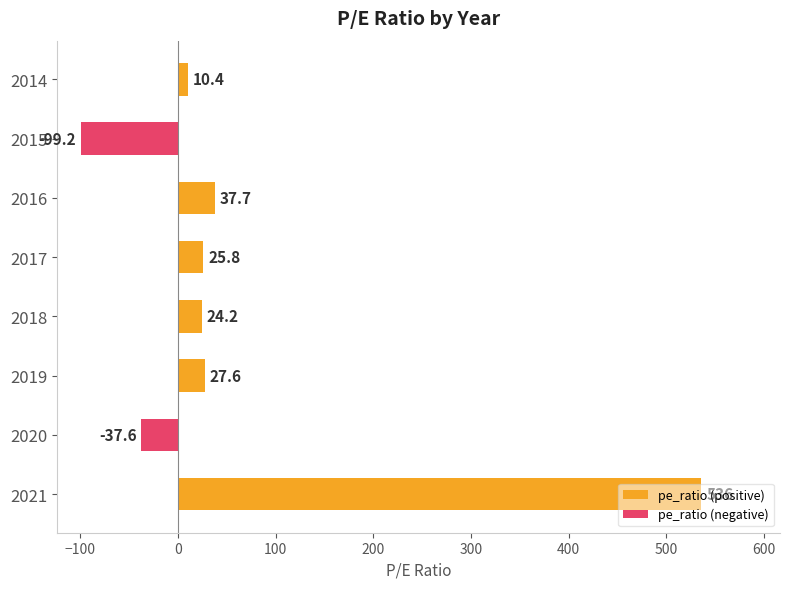

What are all the series names shown in the legend?

pe_ratio (positive), pe_ratio (negative)